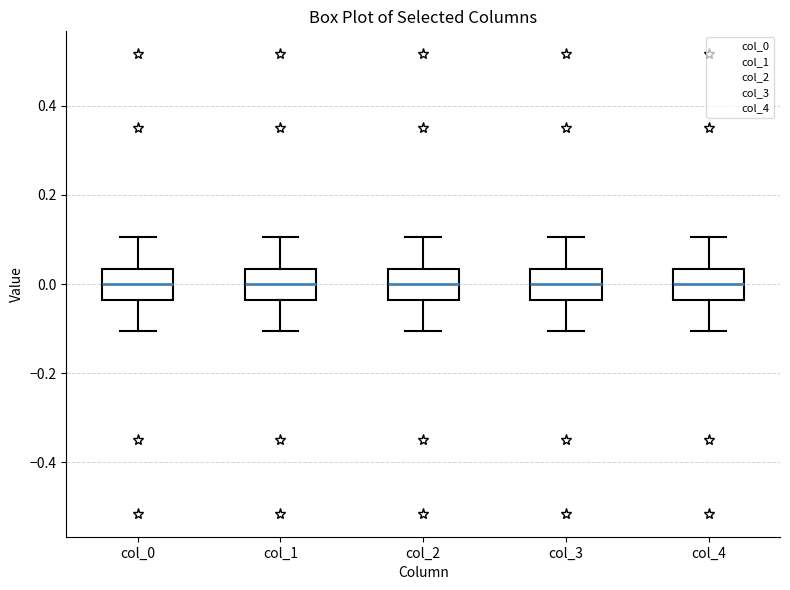

Where does the upper whisker of the box for col_4 end on the y-axis? The values are not printed on the chart, so give them approximately, as read against the axis.

0.10